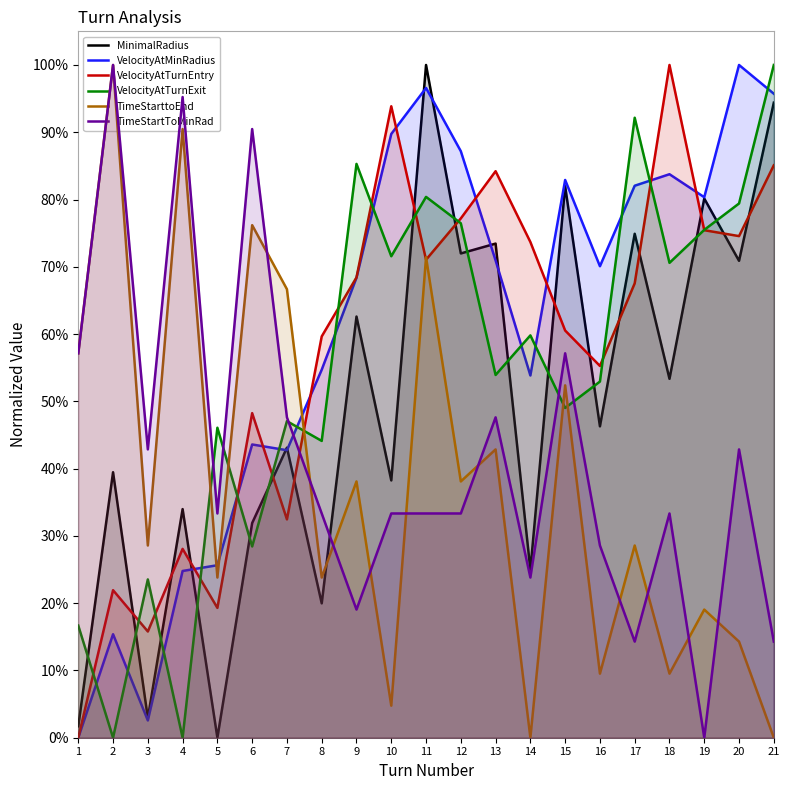

Which series has the largest total across all categories?

VelocityAtMinRadius